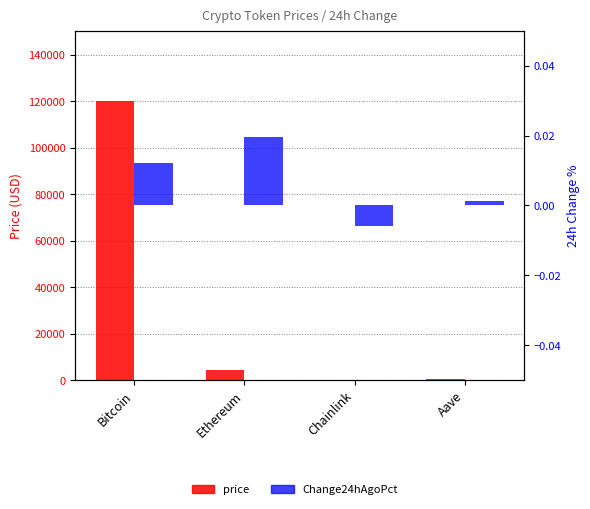

Which label corresponds to the smallest value in the chart?

Chainlink